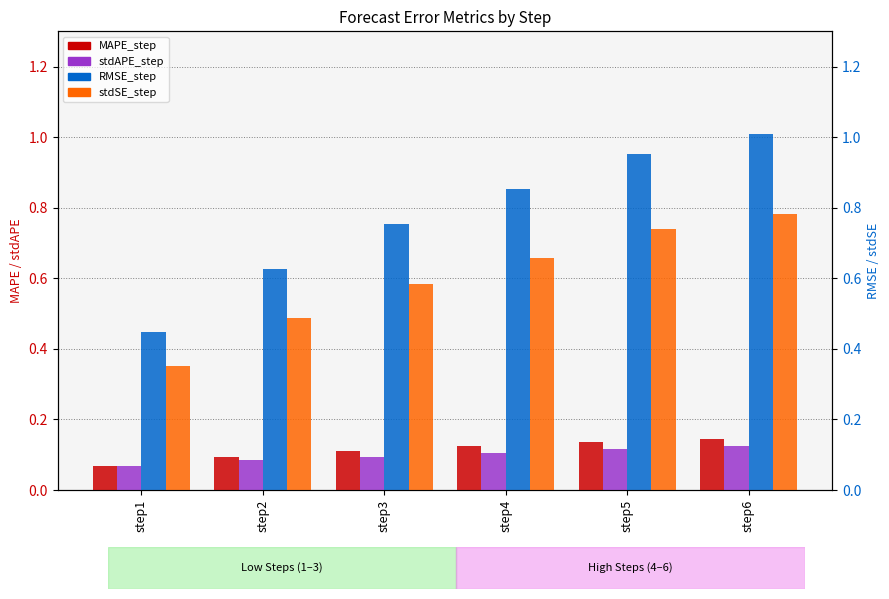

At which category is the sum across all series the highest?

step6